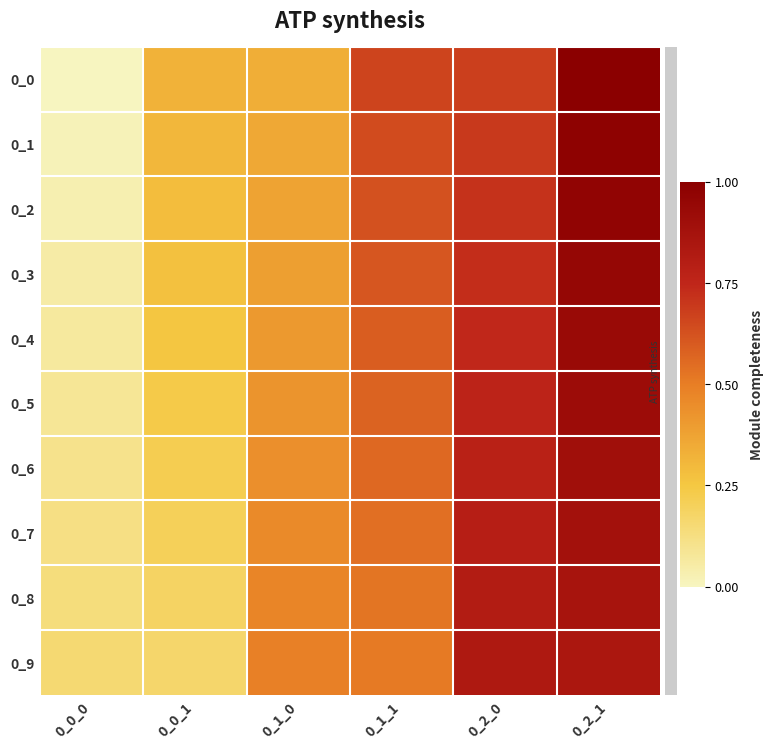

What is the greatest value displayed?

1.0